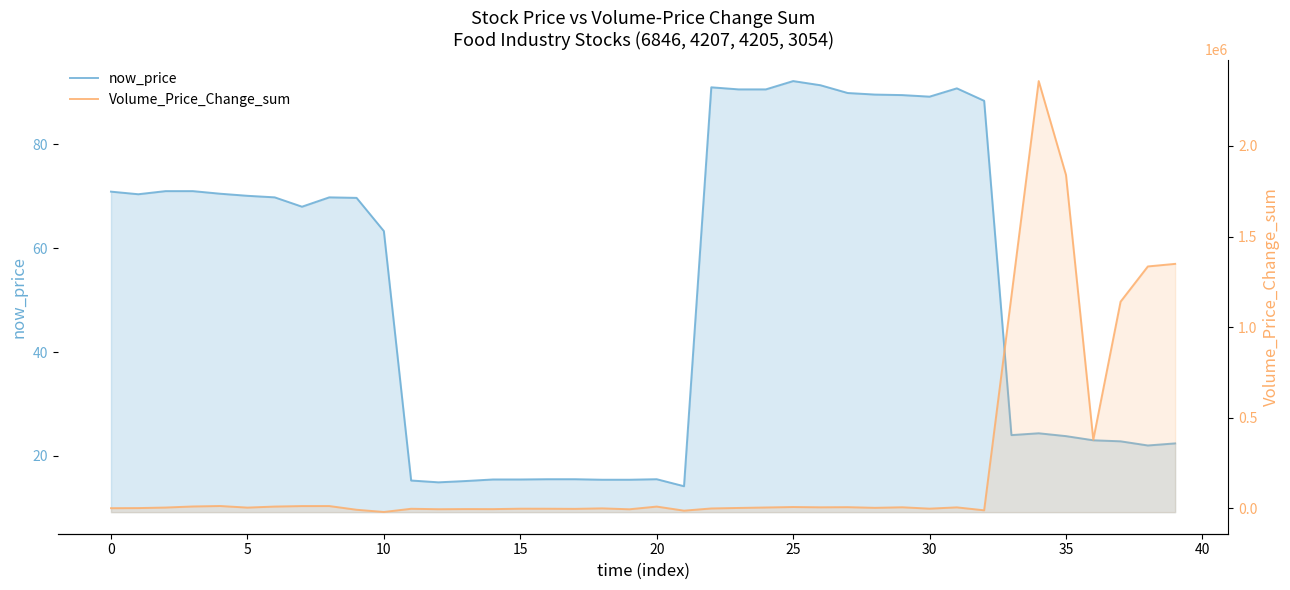

In Volume_Price_Change_sum, how many points are higher than both neighbors (excluding endpoints)?

12